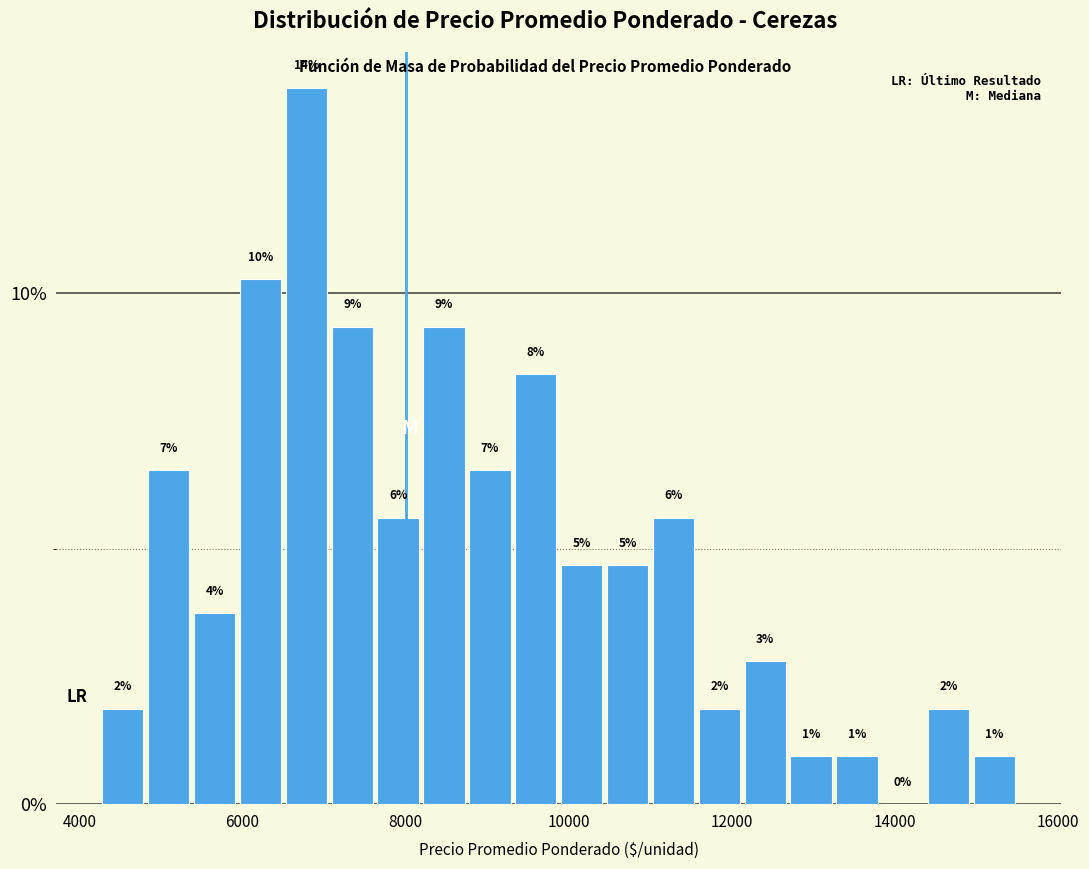

Read against the x-axis, roughly where is the centre of the tallest bar?

6800